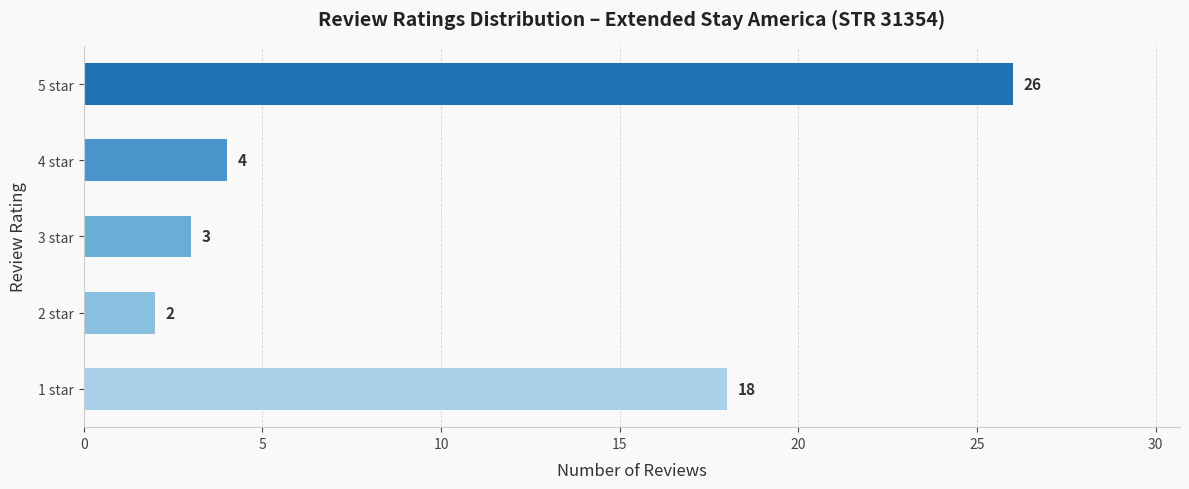

Reading top to bottom, transcribe all the data shown in this chart.

26	4	3	2	18